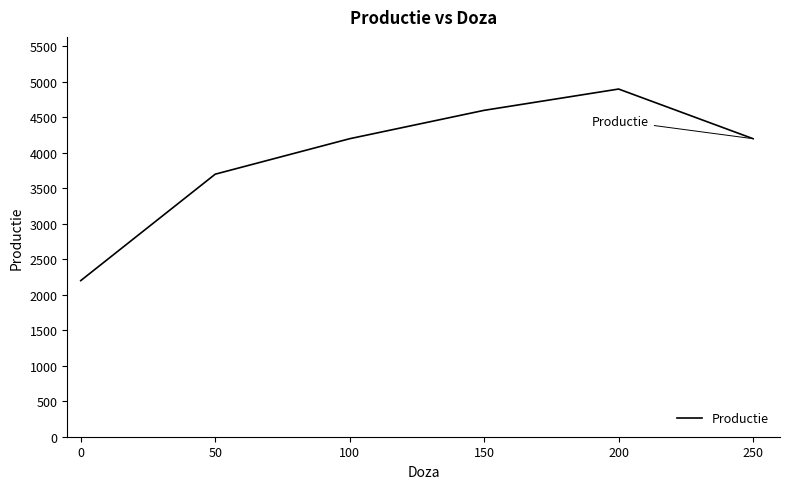

How many interior local peaks (higher than both neighbors) does the data have?

1